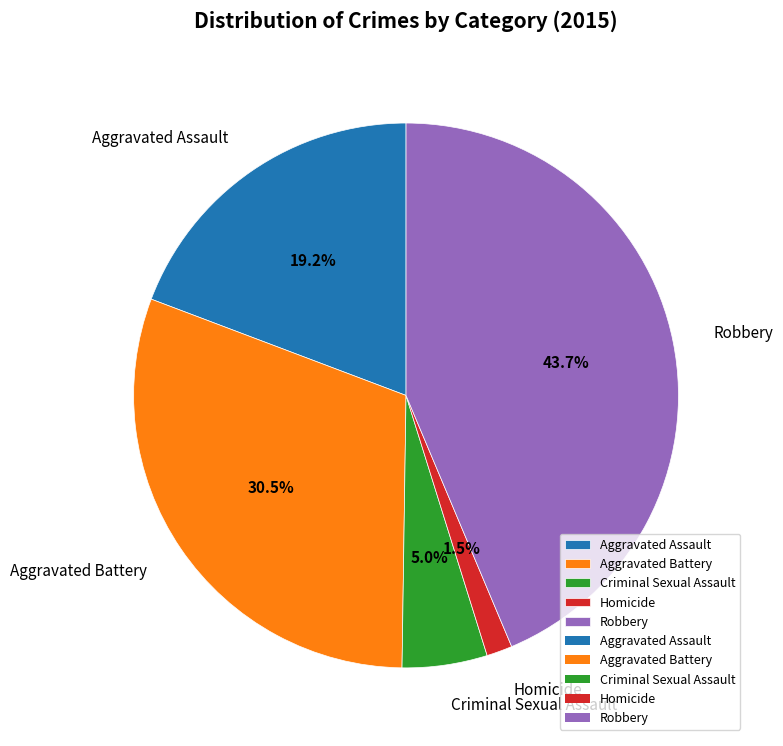

To the nearest percent, what is the combined percentage of Aggravated Assault and Homicide?

21%